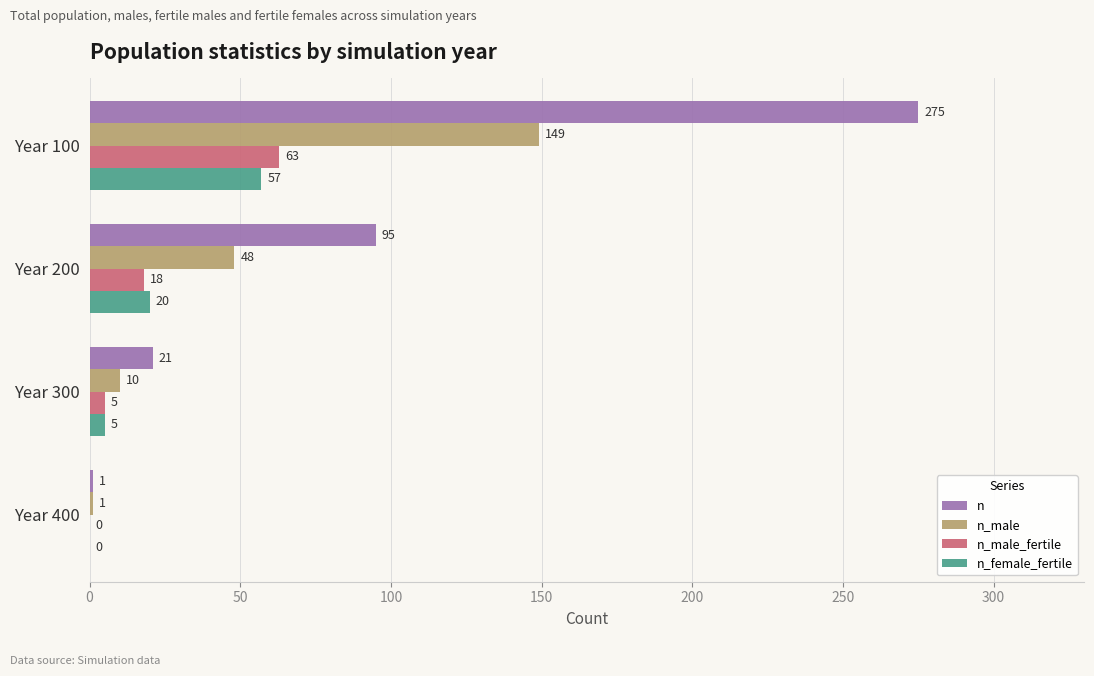

The n_male_fertile series shows 37 at Year 400. True or false?

False